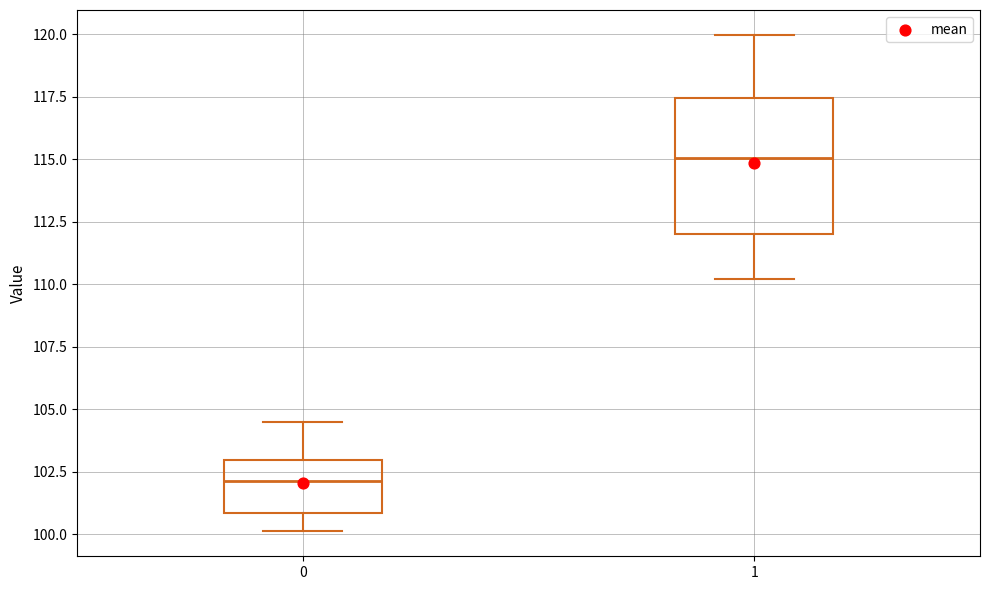

Reading left to right, transcribe this box plot: for each box, give where its median line is, the range the box spans, and where its two whiskers end, as read against the y-axis. The values are not printed on the chart, so give them approximately, as read against the axis.

0: median 102.0, box 101.0 to 103.0, whiskers 100.0 to 104.5
1: median 115.0, box 112.0 to 117.5, whiskers 110.0 to 120.0